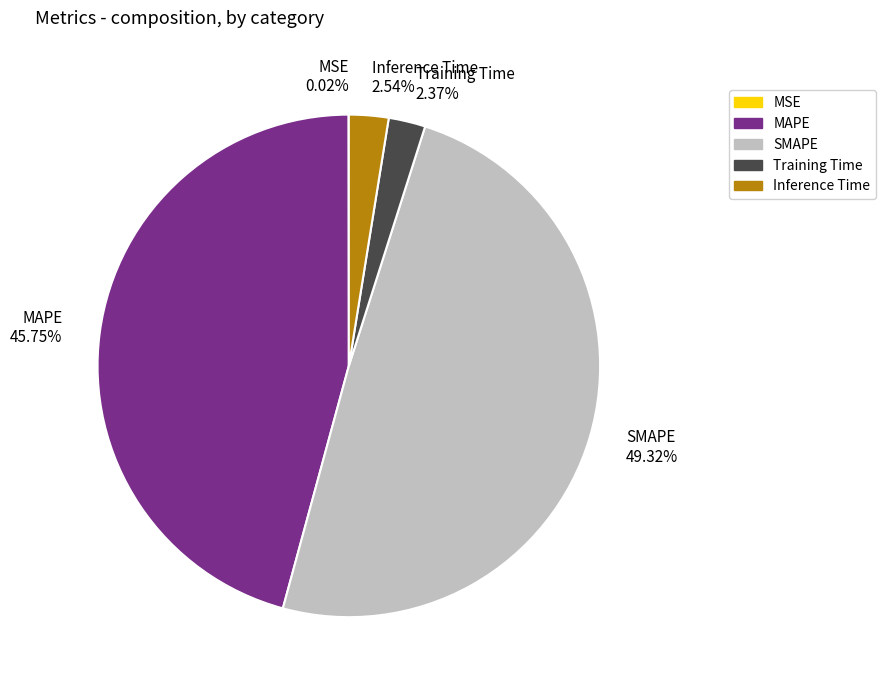

To the nearest percent, what is the difference between the MAPE and Inference Time slice percentages?

43%